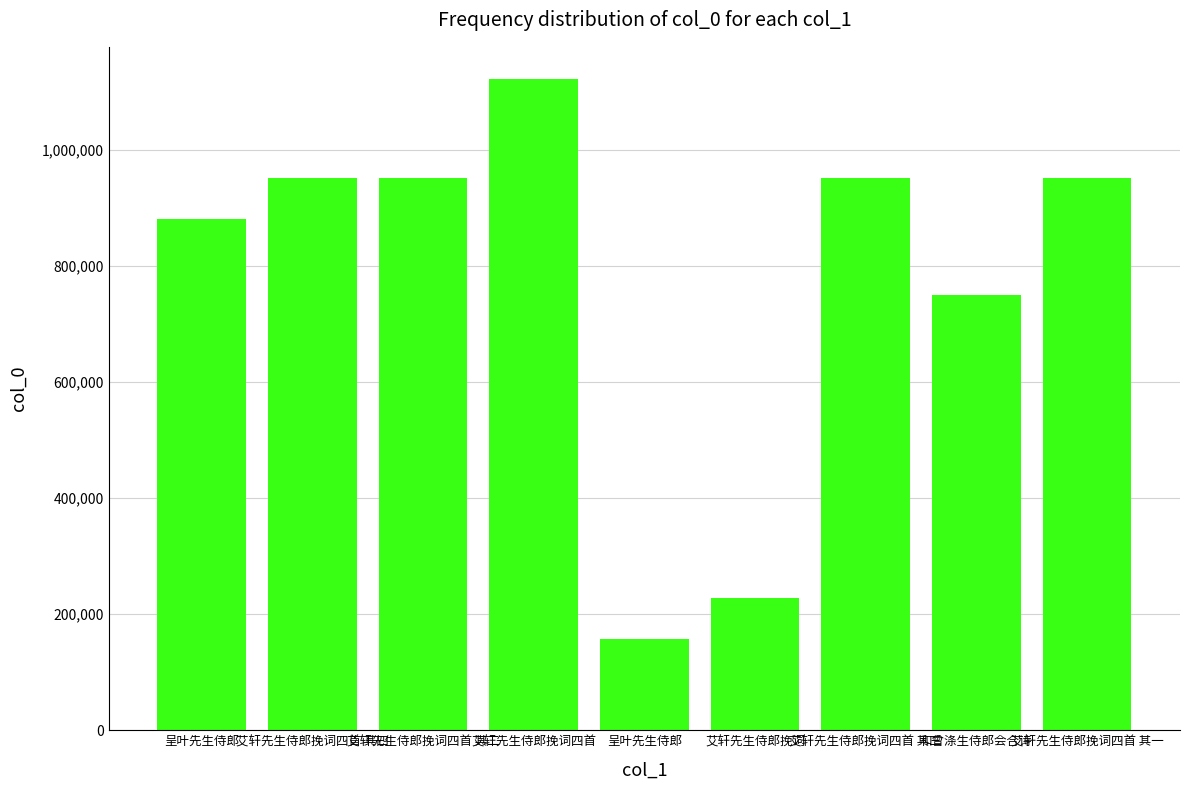

How many values are below 951643?

4